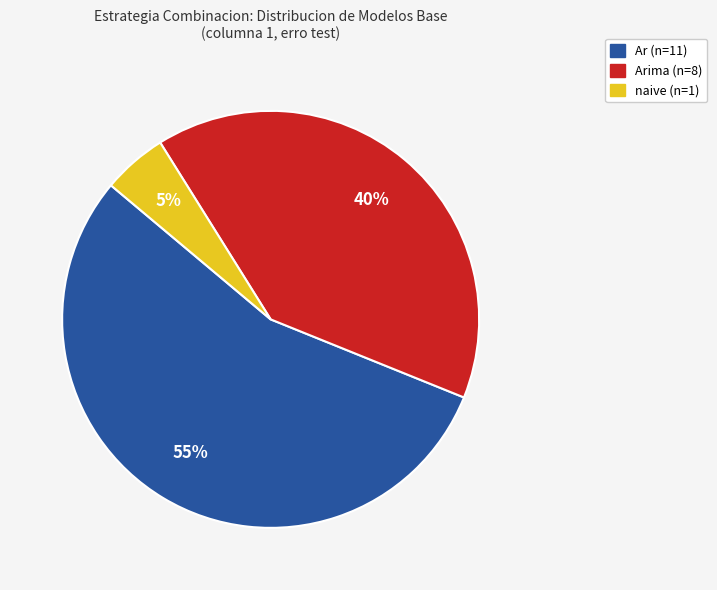

Does any single category account for the majority?

Yes